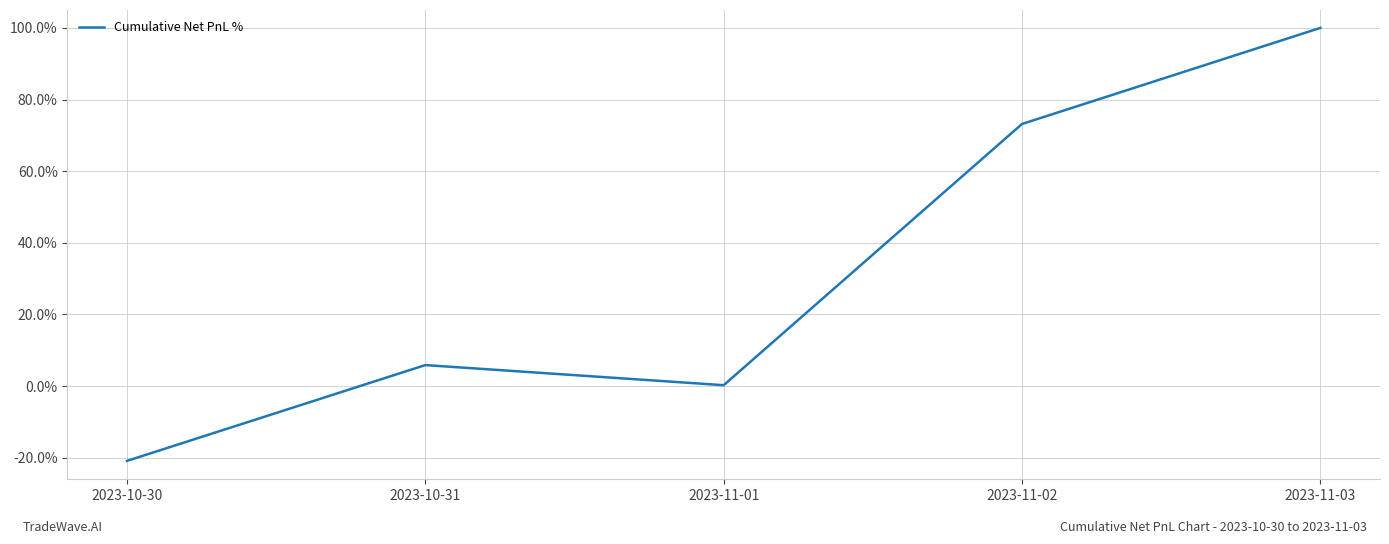

Which category has the highest value across all series?

2023-11-03